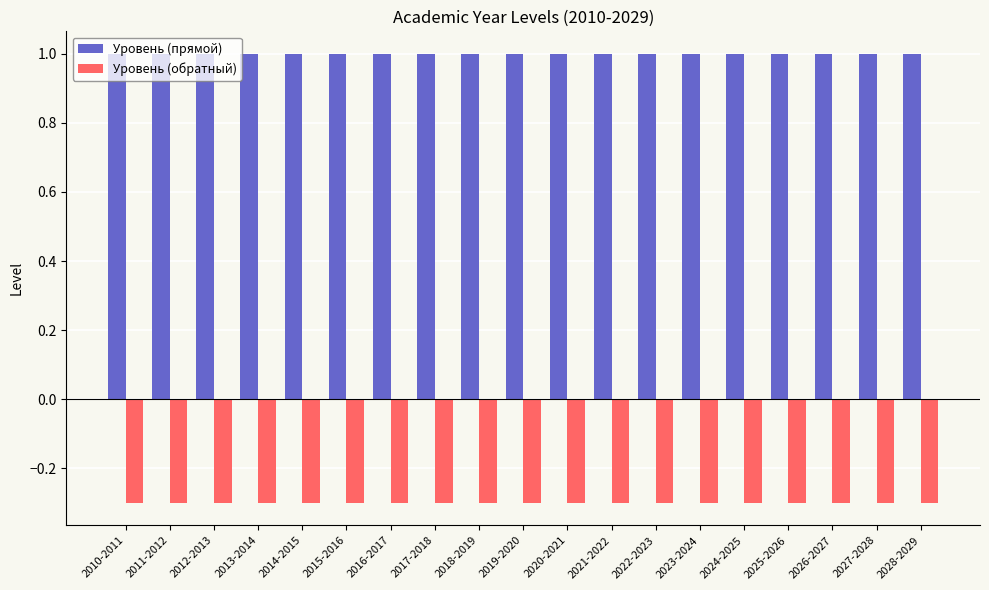

What is the smallest value displayed?

-0.3